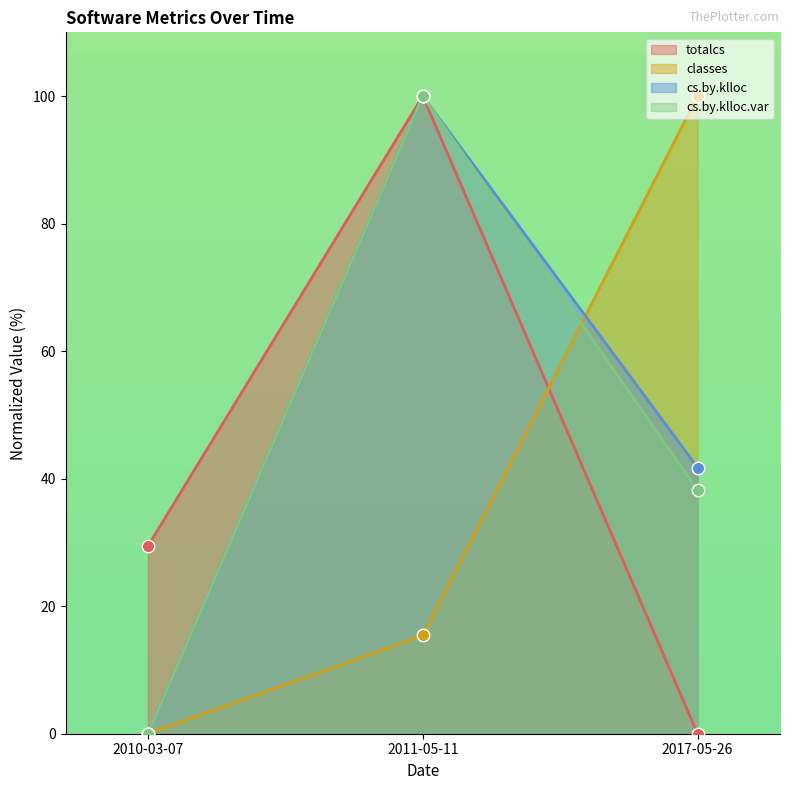

Is the value of cs.by.klloc.var at 2017-05-26 greater than the value of classes at 2017-05-26?

No